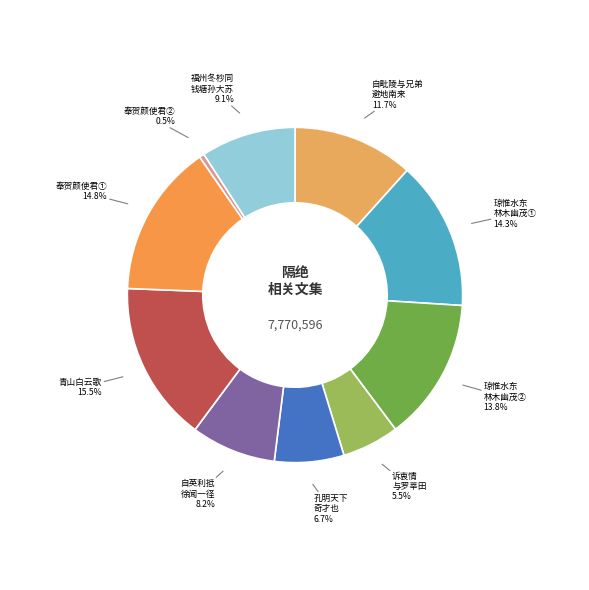

Count the number of slices in the pie.

10